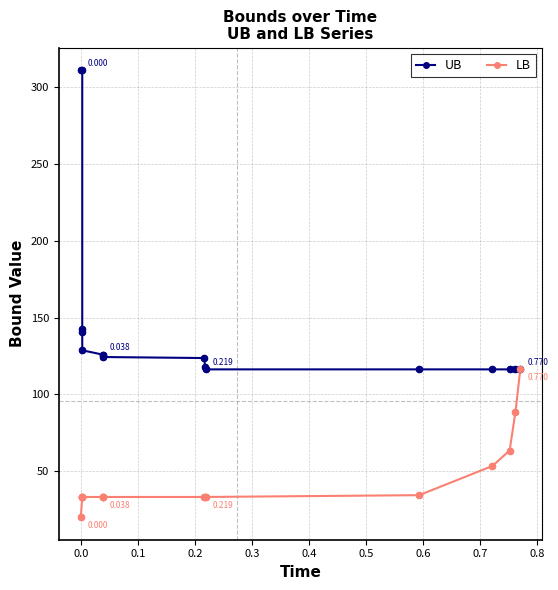

List the series in order of their peak value, lowest first.

LB, UB